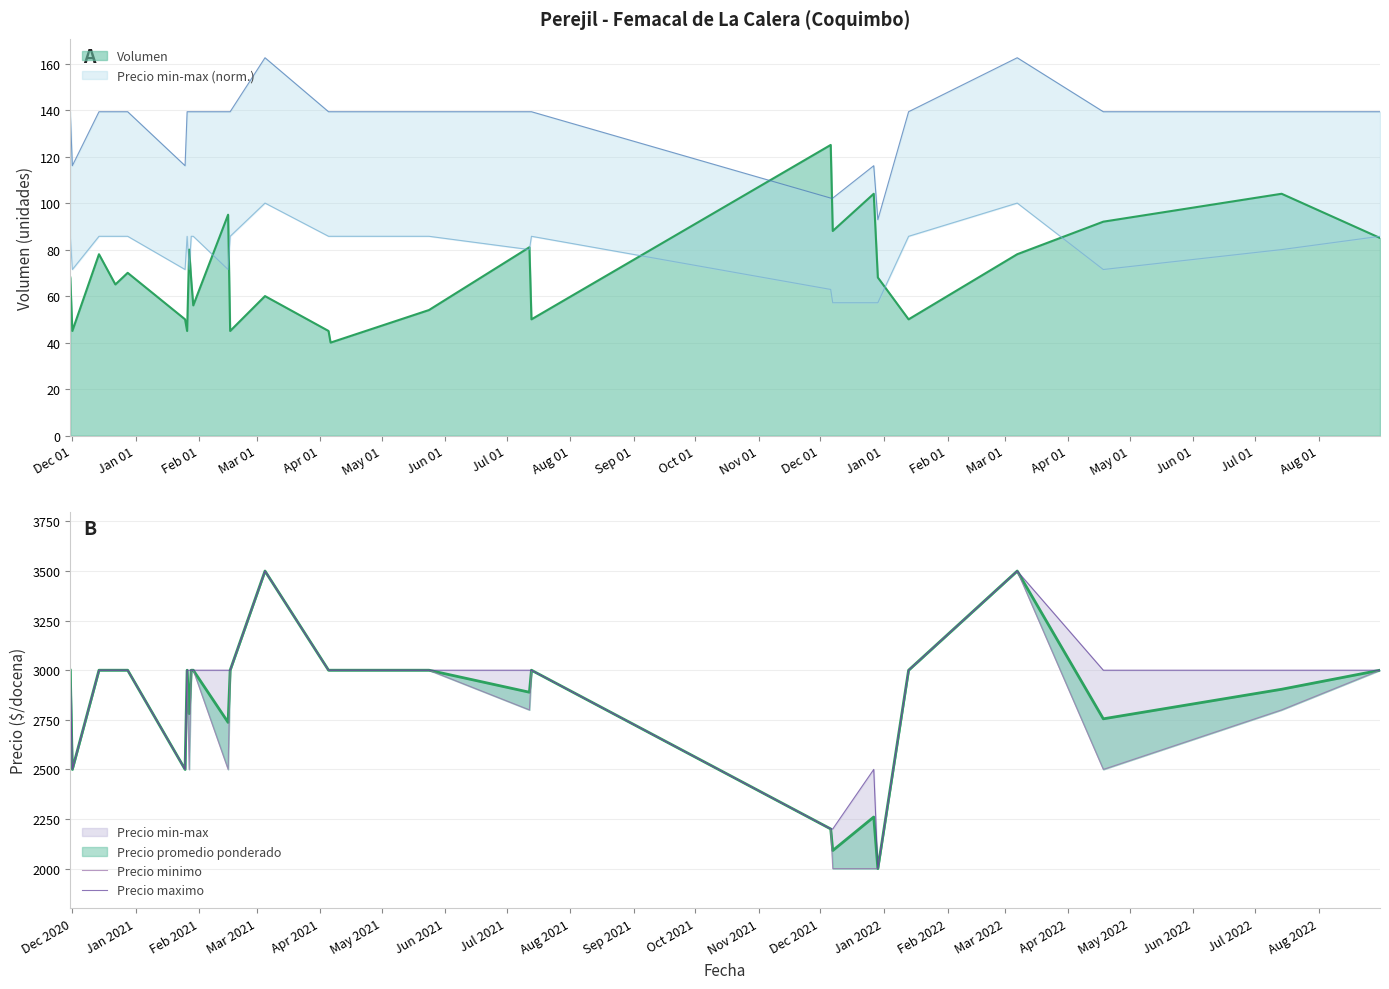

What is the smallest value displayed?

2000